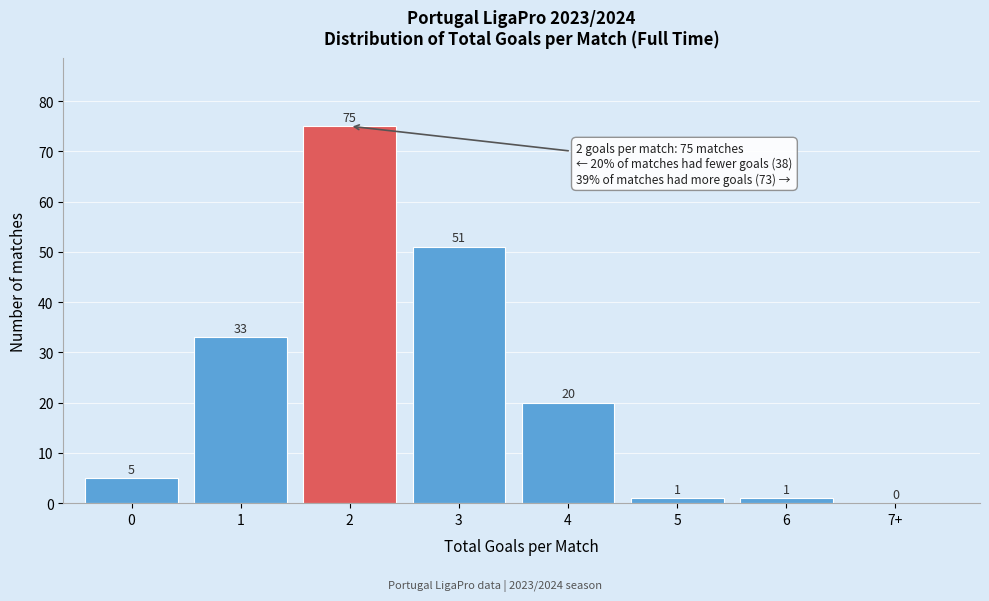

Reading left to right, transcribe all the data shown in this chart.

0=5	1=33	2=75	3=51	4=20	5=1	6=1	7+=0